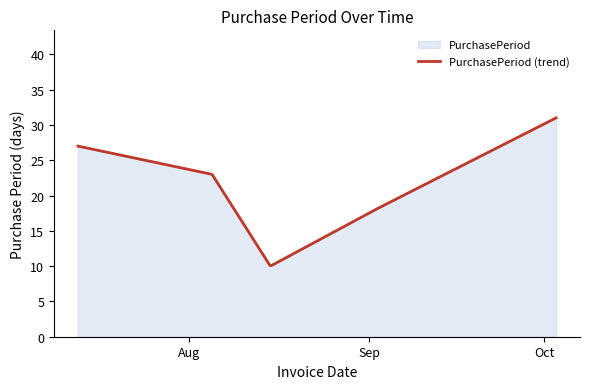

Which label corresponds to the largest value in the chart?

2016-10-03